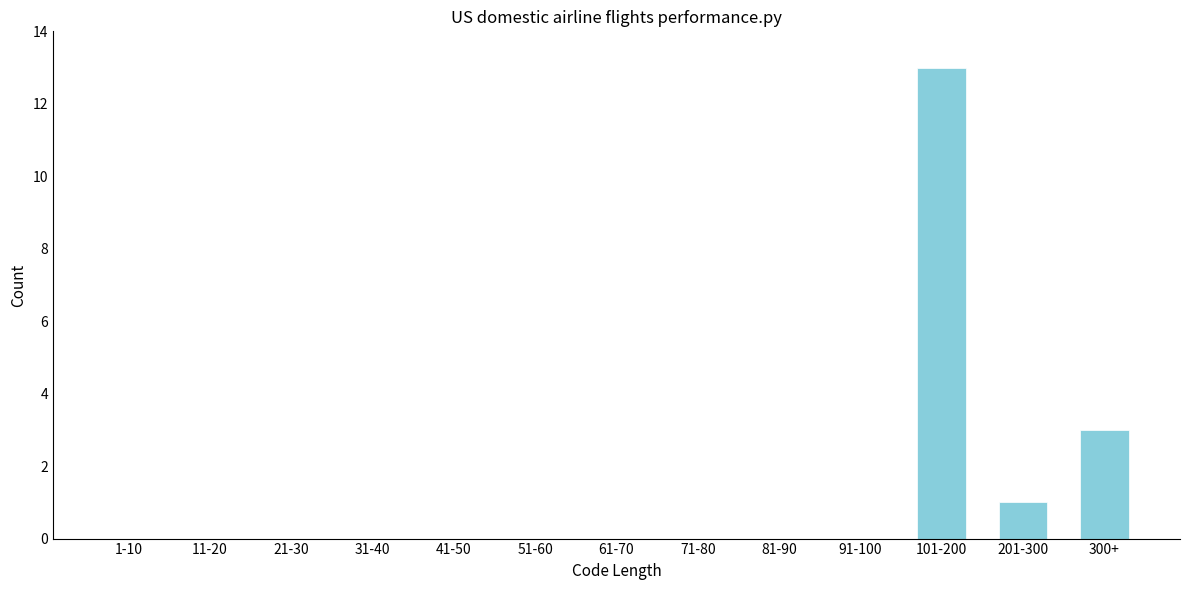

Reading right to left, what are all the values shown in this chart?

300+=3	201-300=1	101-200=13	91-100=0	81-90=0	71-80=0	61-70=0	51-60=0	41-50=0	31-40=0	21-30=0	11-20=0	1-10=0